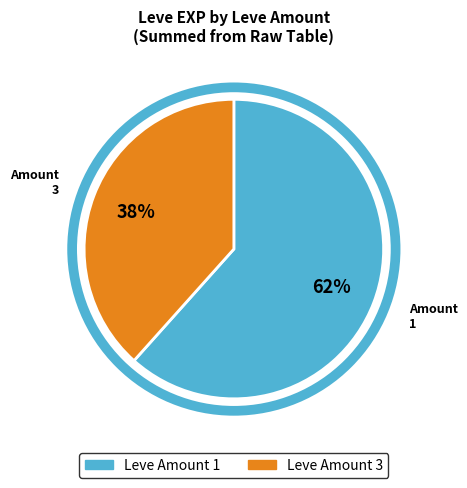

To the nearest percent, what is the average slice percentage?

50%